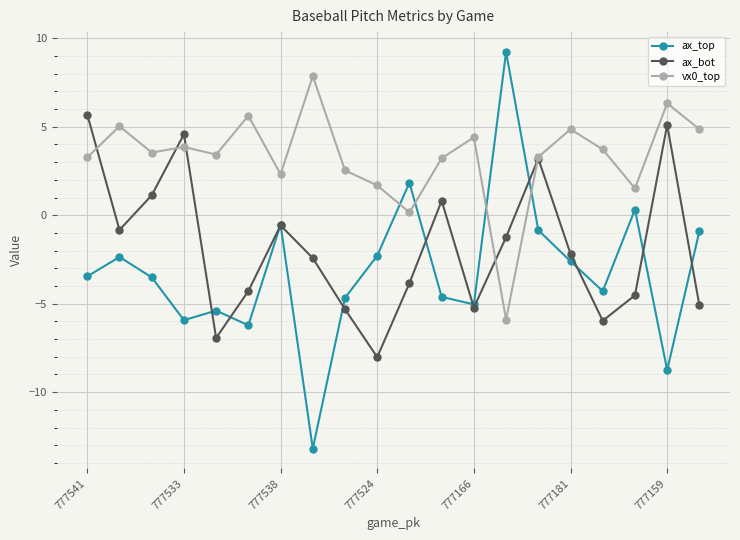

Which series has the largest total across all categories?

vx0_top